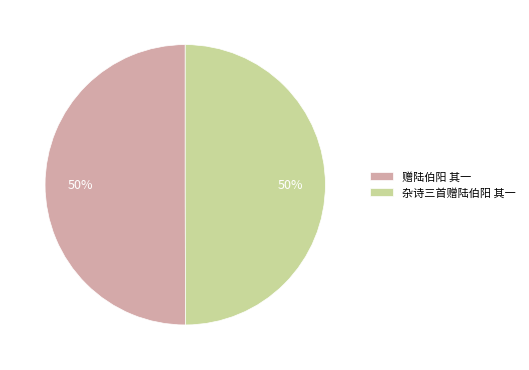

Is it true that 杂诗三首赠陆伯阳 其一 is 63% of the pie?

False